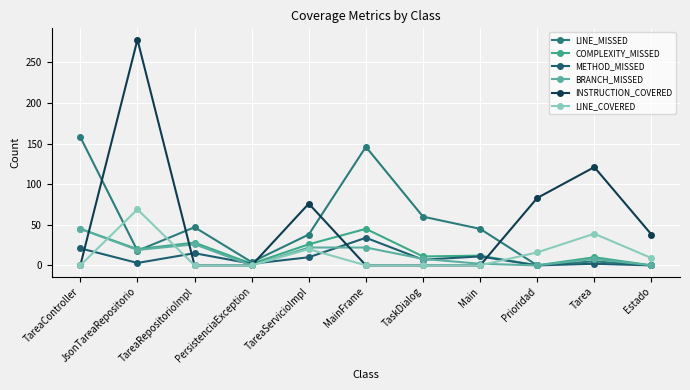

What is the spread (max minus min) of values at Estado?

38